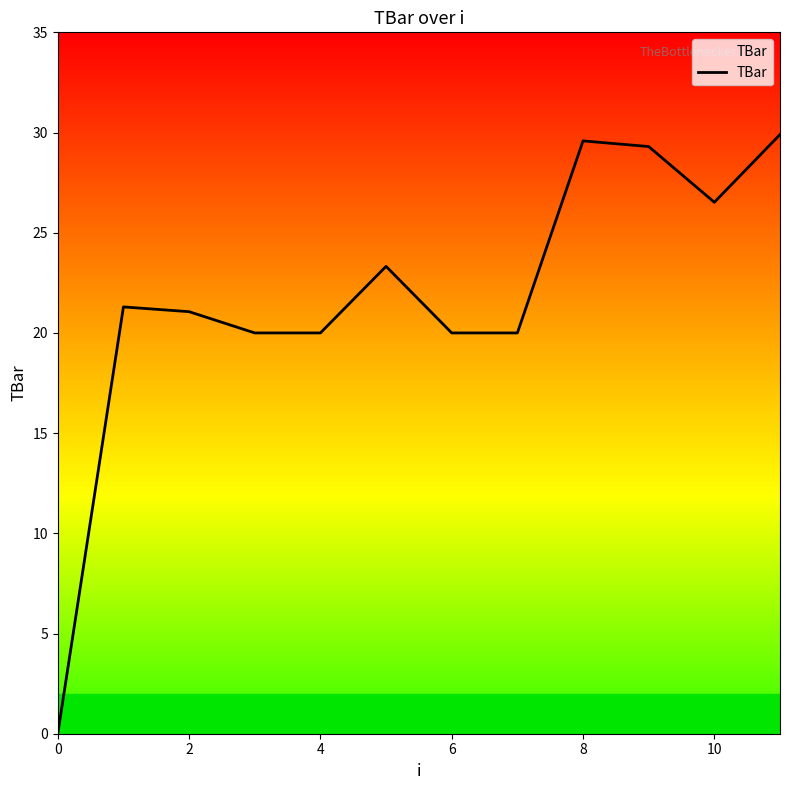

What is the maximum value shown in the chart?

29.9